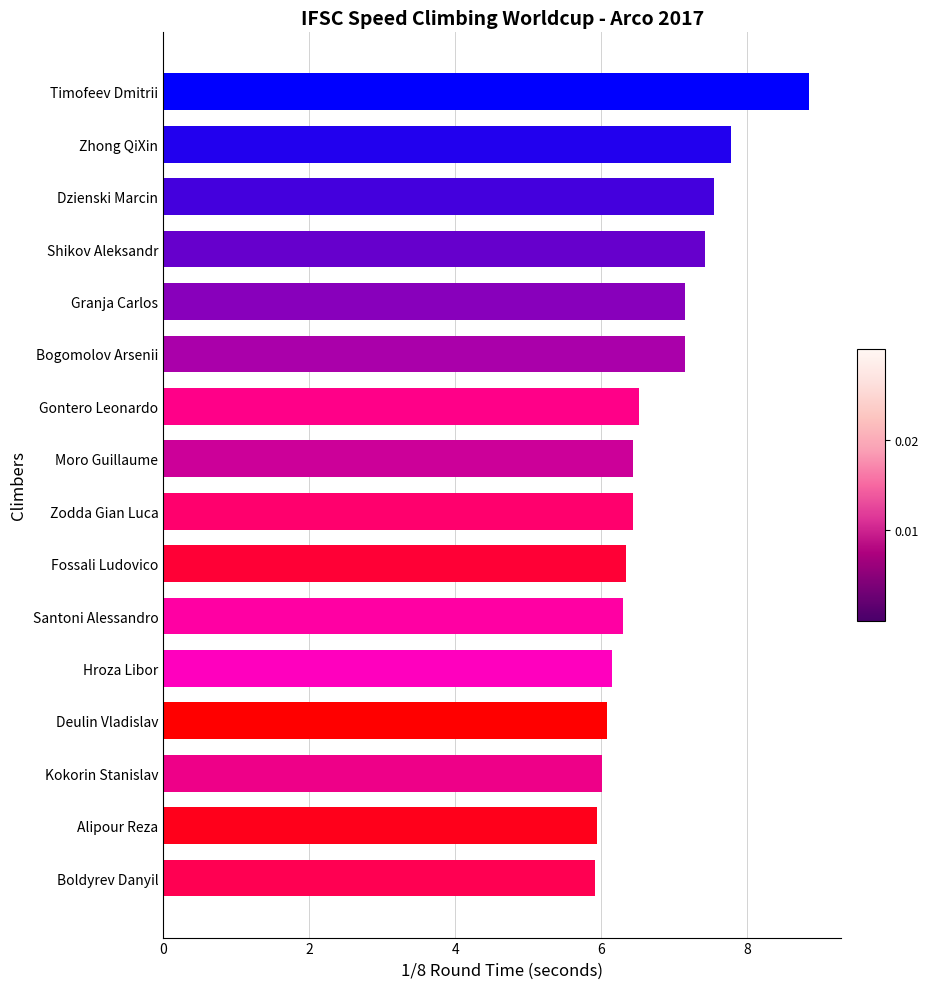

Reading top to bottom, what are all the values shown in this chart?

Timofeev Dmitrii=8.8	Zhong QiXin=7.8	Dzienski Marcin=7.5	Shikov Aleksandr=7.4	Granja Carlos=7.1	Bogomolov Arsenii=7.1	Gontero Leonardo=6.5	Moro Guillaume=6.4	Zodda Gian Luca=6.4	Fossali Ludovico=6.3	Santoni Alessandro=6.3	Hroza Libor=6.1	Deulin Vladislav=6.1	Kokorin Stanislav=6.0	Alipour Reza=5.9	Boldyrev Danyil=5.9